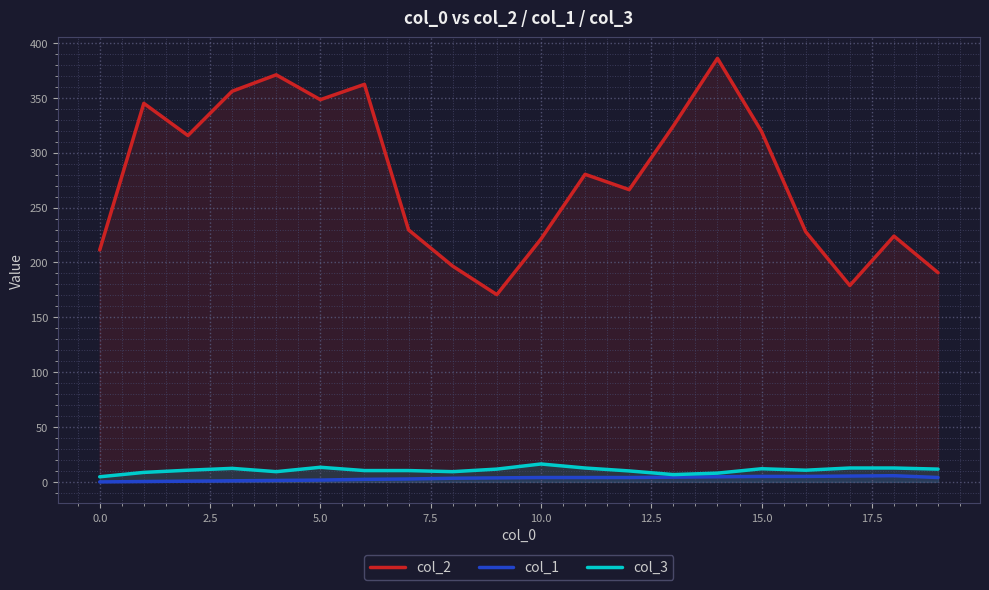

The col_2 series shows 130.0 at 0.0. True or false?

False